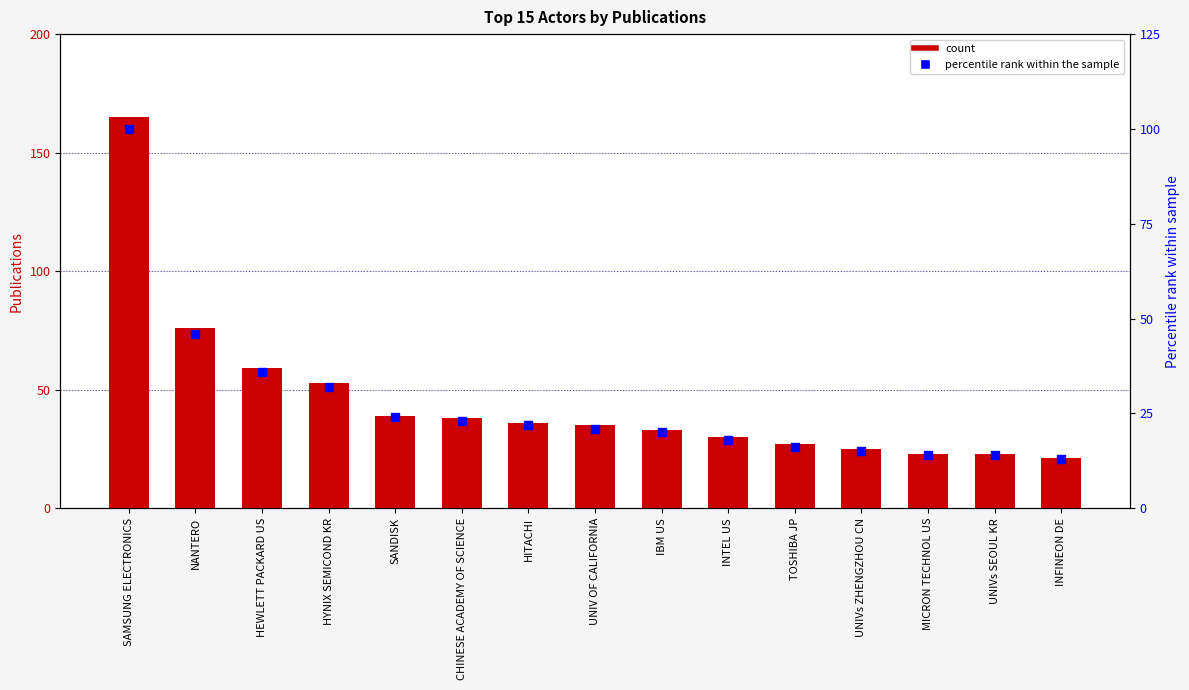

Which series reaches the maximum Y coordinate?

Publications